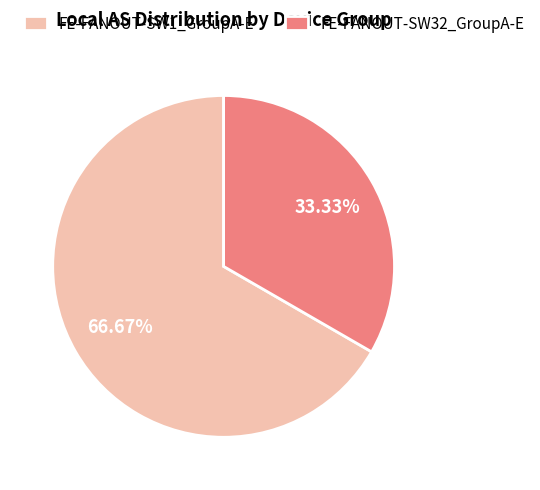

To the nearest percent, what portion does FE-FANOUT-SW32_GroupA-E represent?

33%